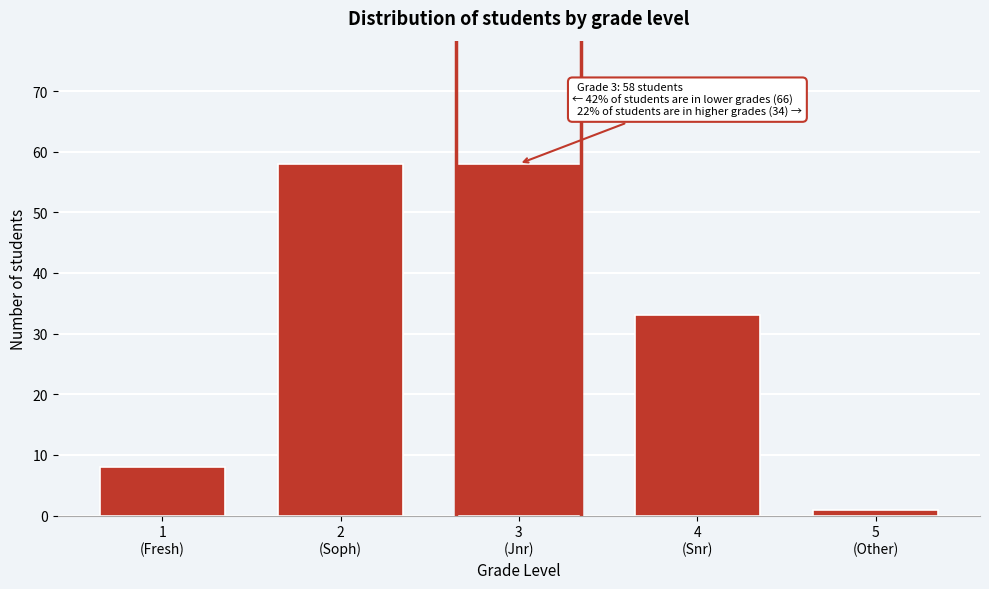

Reading left to right, what are all the values shown in this chart?

8	58	58	33	1